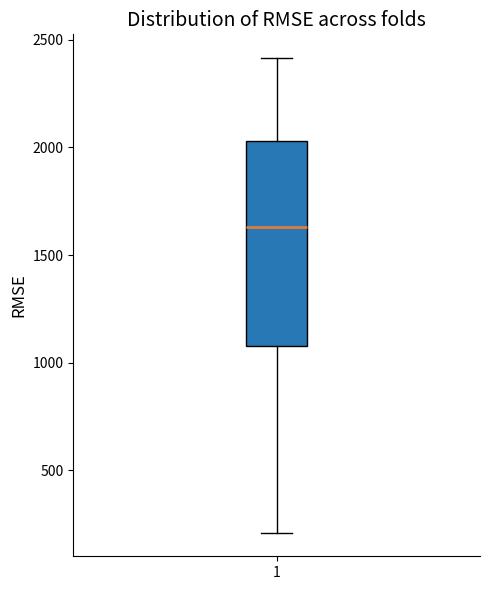

Transcribe this box plot: give where the median line is, the range the box spans, and where the two whiskers end, as read against the y-axis. The values are not printed on the chart, so give them approximately, as read against the axis.

median 1650, box 1100 to 2050, whiskers 200 to 2400